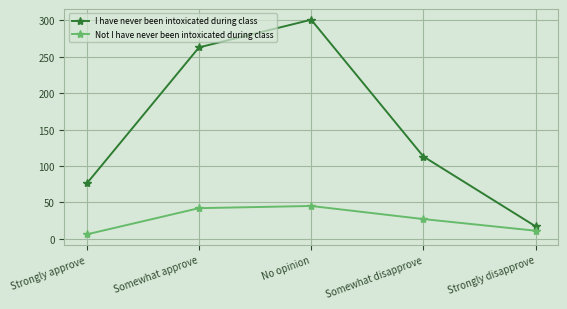

Is the value of I have never been intoxicated during class at Somewhat approve greater than the value of Not I have never been intoxicated during class at Somewhat disapprove?

Yes